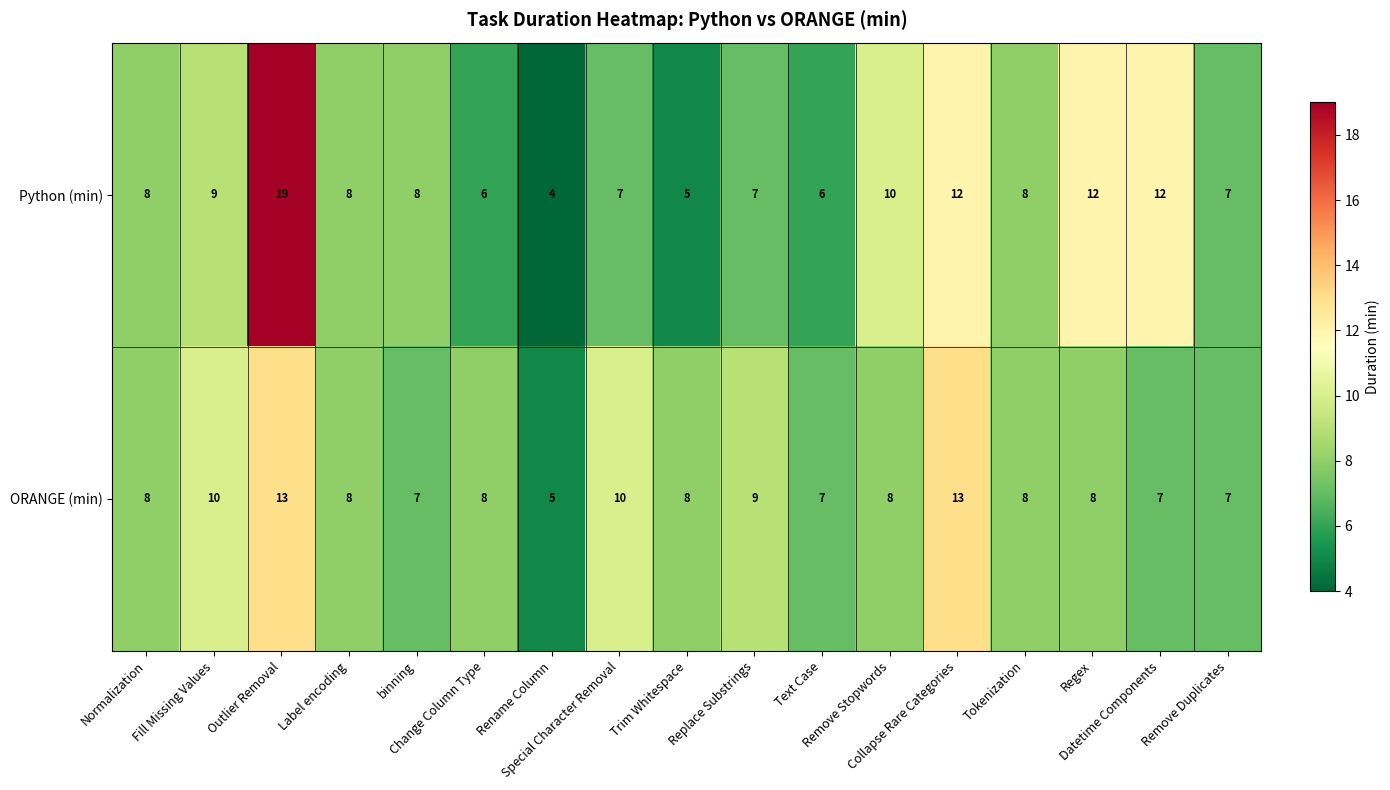

Which series has the largest range (max minus min)?

Python (min)